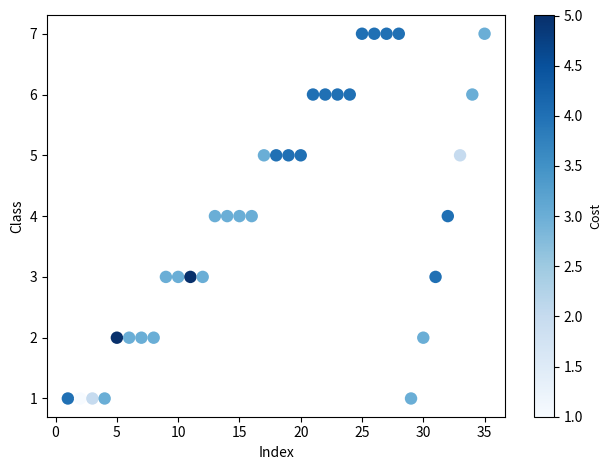

What is the range of Y values (max minus min)?

6